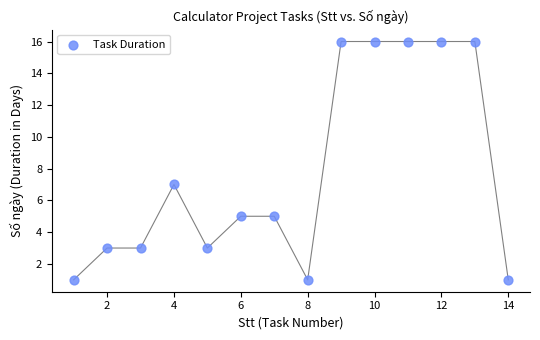

What Y value in the scatter plot is closest to 8?

7